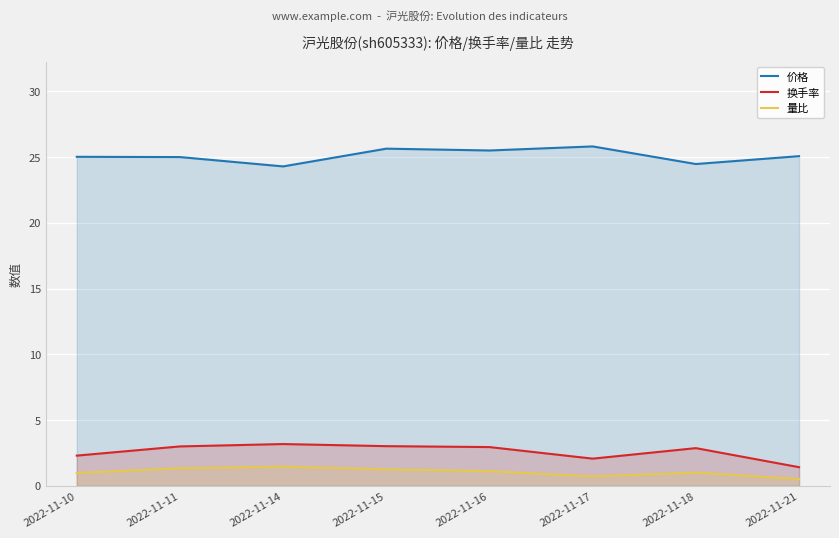

What is the minimum value shown in the chart?

0.5